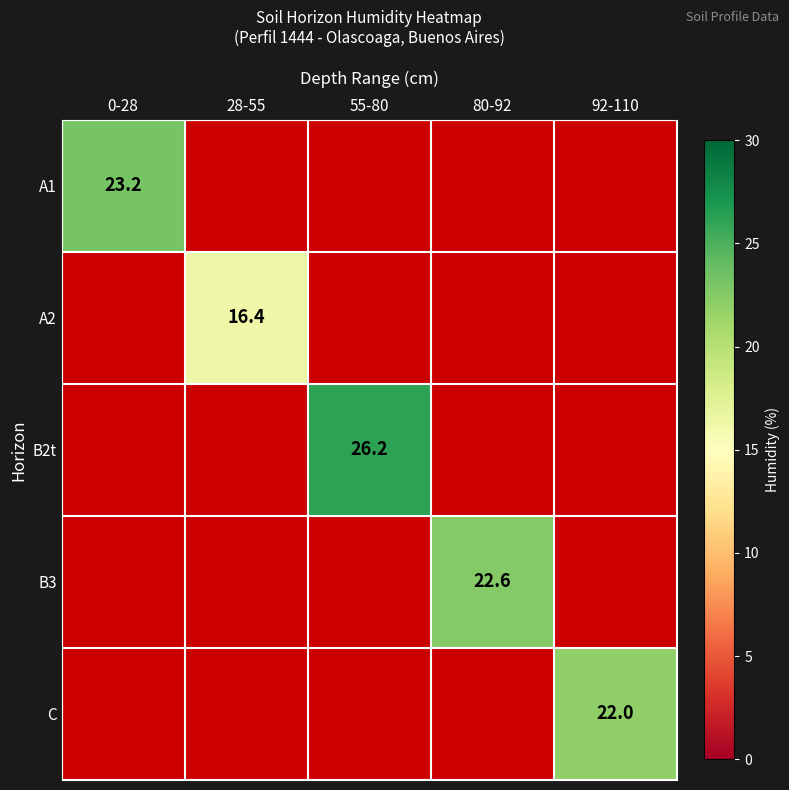

What value does the C series have at 92-110?

22.0